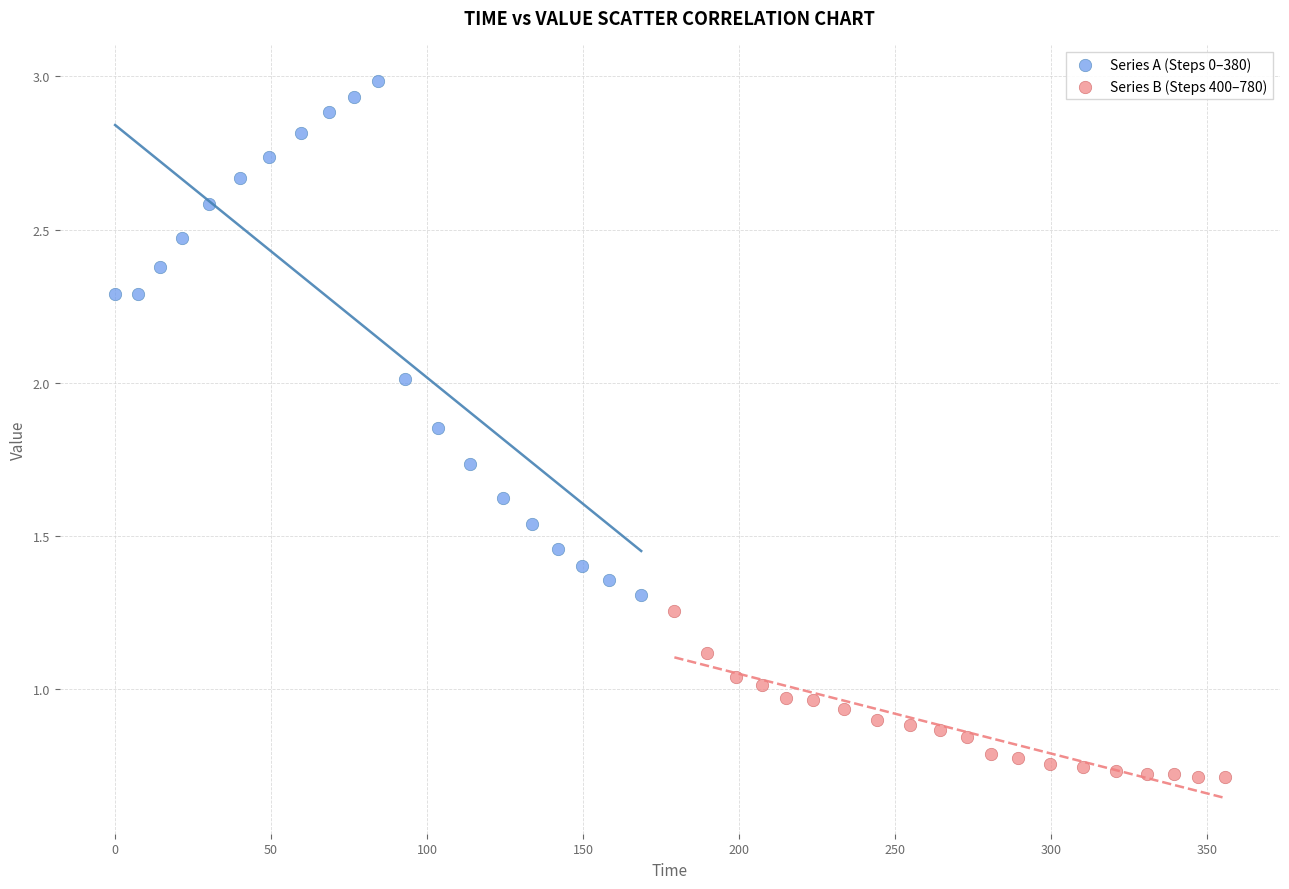

Which series has the widest spread of Y values?

Series A (Steps 0–380)